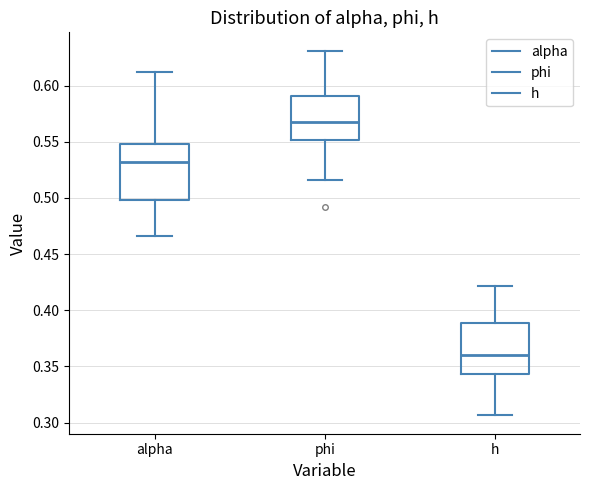

Where does the lower whisker of the box for alpha end on the y-axis? The values are not printed on the chart, so give them approximately, as read against the axis.

0.465